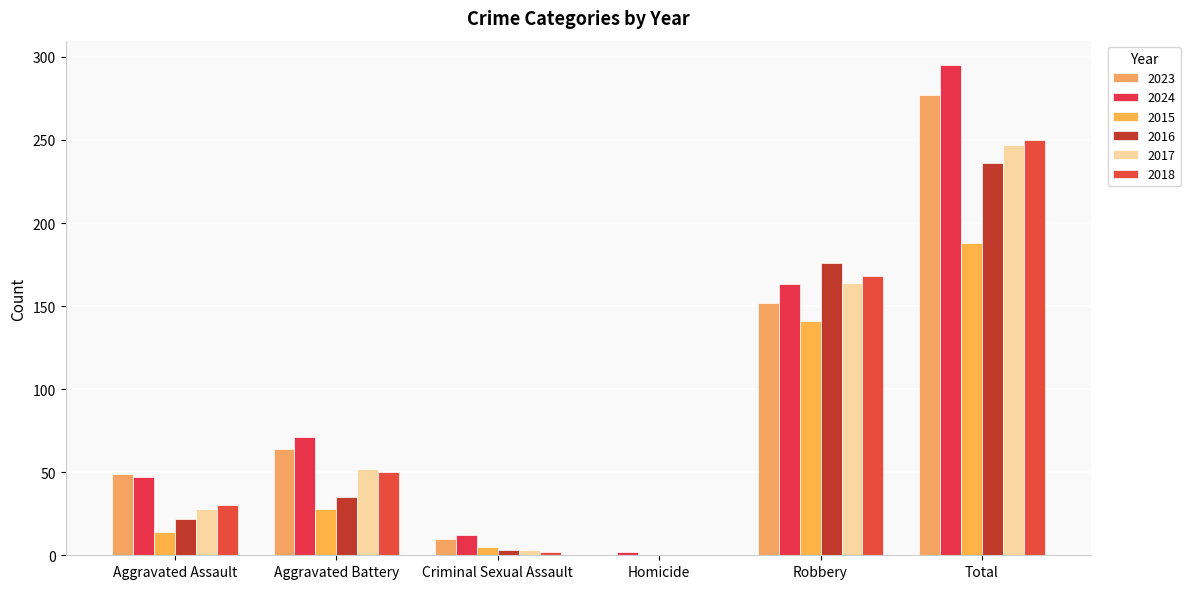

What is the difference between the 2015 values at Robbery and Total?

47